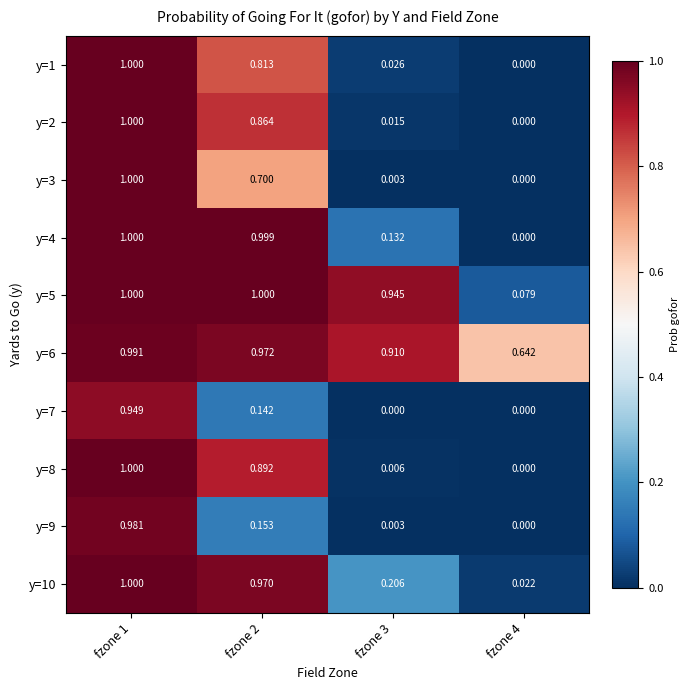

Is the value of y=7 at fzone 1 greater than the value of y=1 at fzone 2?

Yes